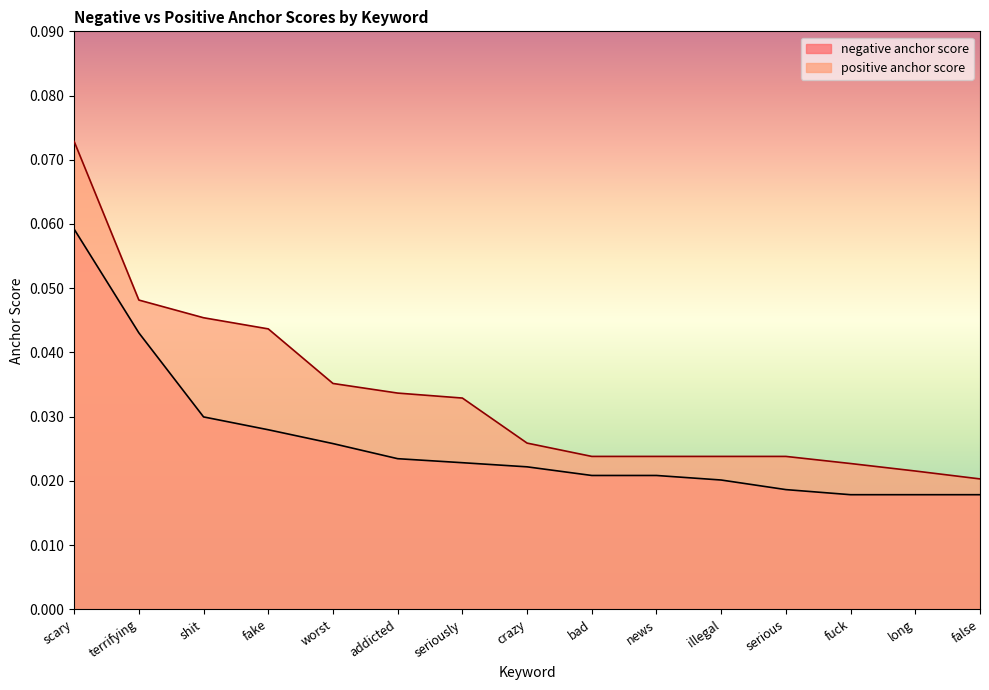

How many distinct data groups are displayed?

2